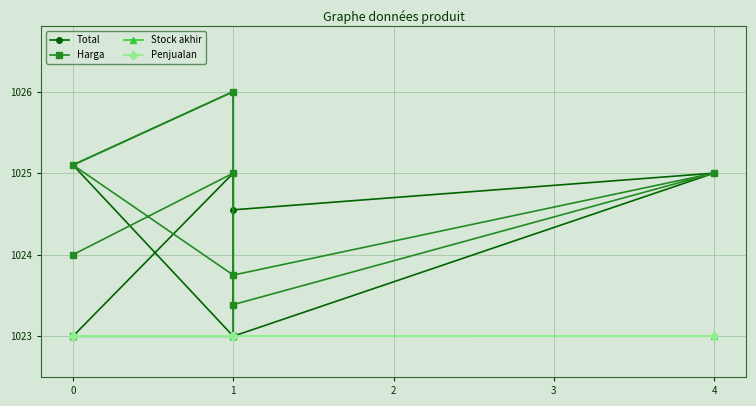

What are all the series names shown in the legend?

Total, Harga, Stock akhir, Penjualan